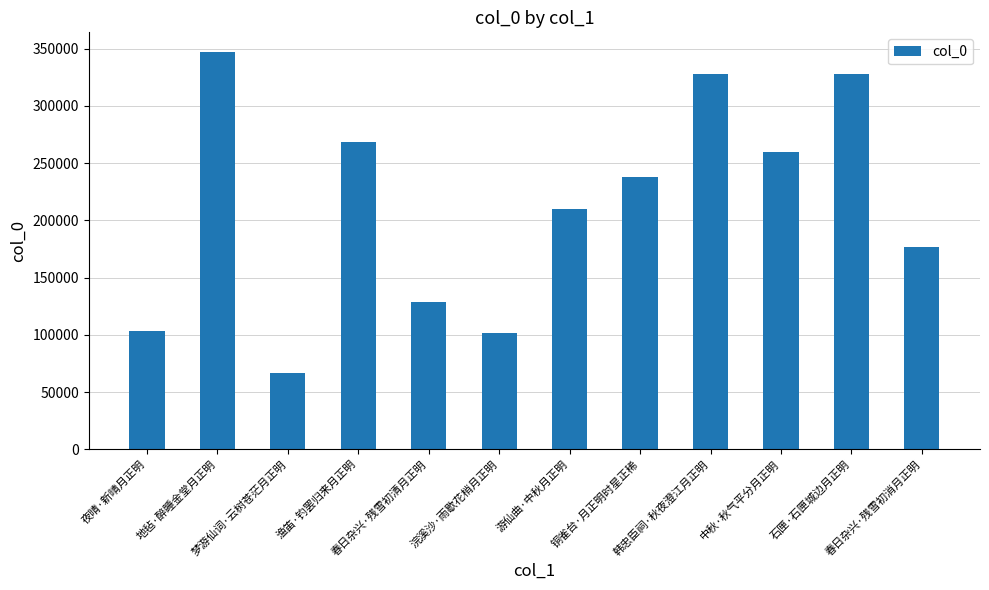

How many distinct data groups are displayed?

1